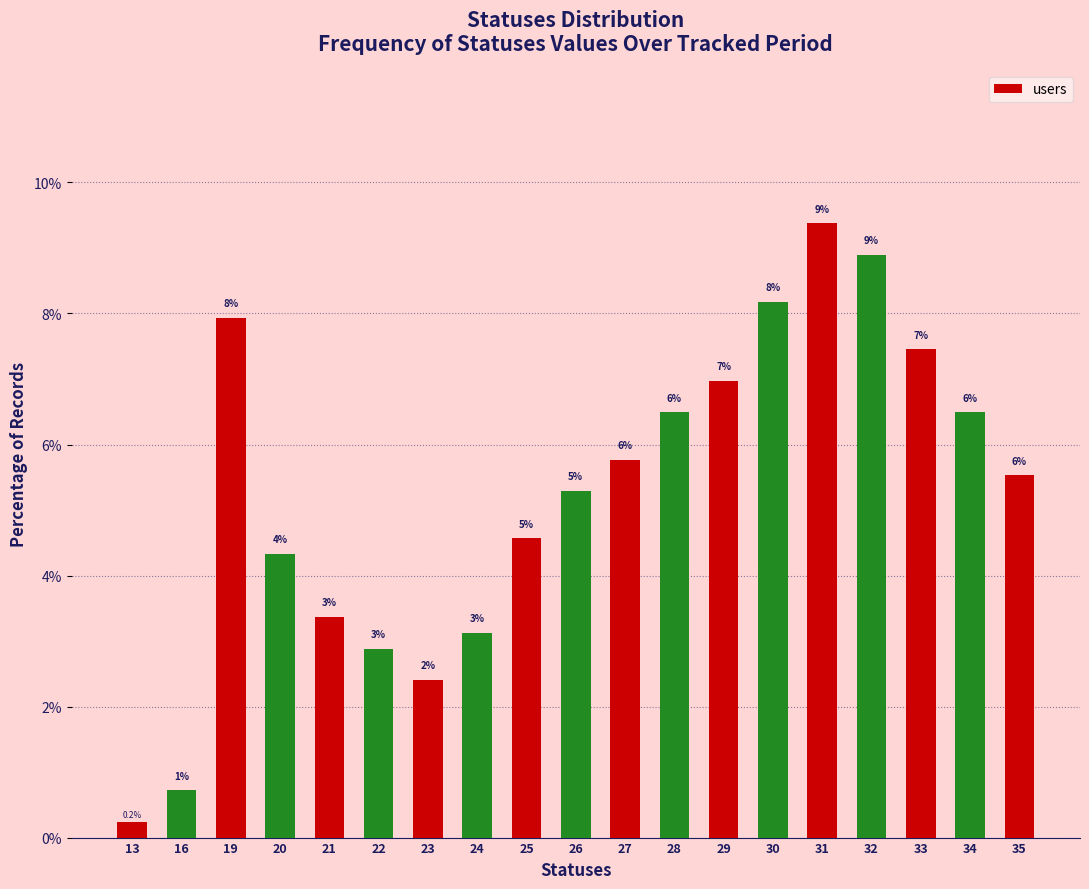

Reading left to right, what are all the values shown in this chart?

13=0.2	16=0.7	19=7.9	20=4.3	21=3.4	22=2.9	23=2.4	24=3.1	25=4.6	26=5.3	27=5.8	28=6.5	29=7.0	30=8.2	31=9.4	32=8.9	33=7.5	34=6.5	35=5.5